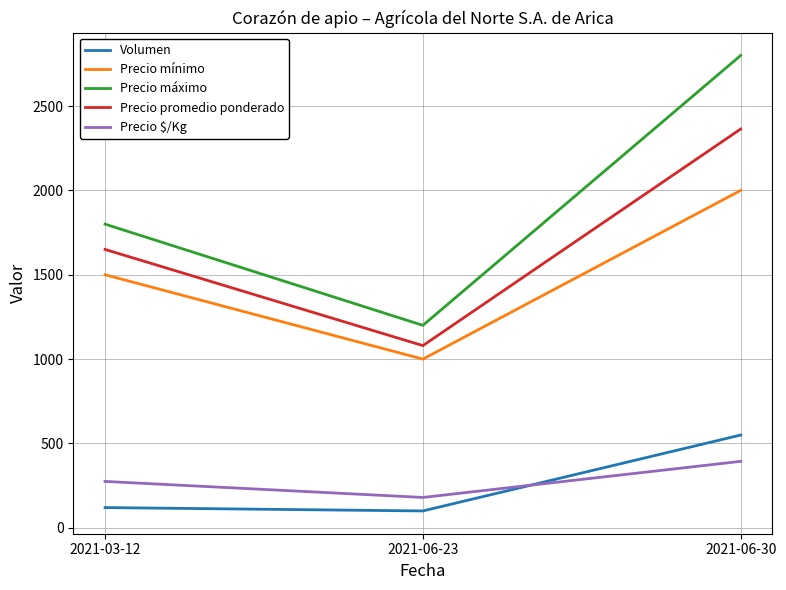

What is the difference between the second highest and minimum values in the Precio mínimo series?

500